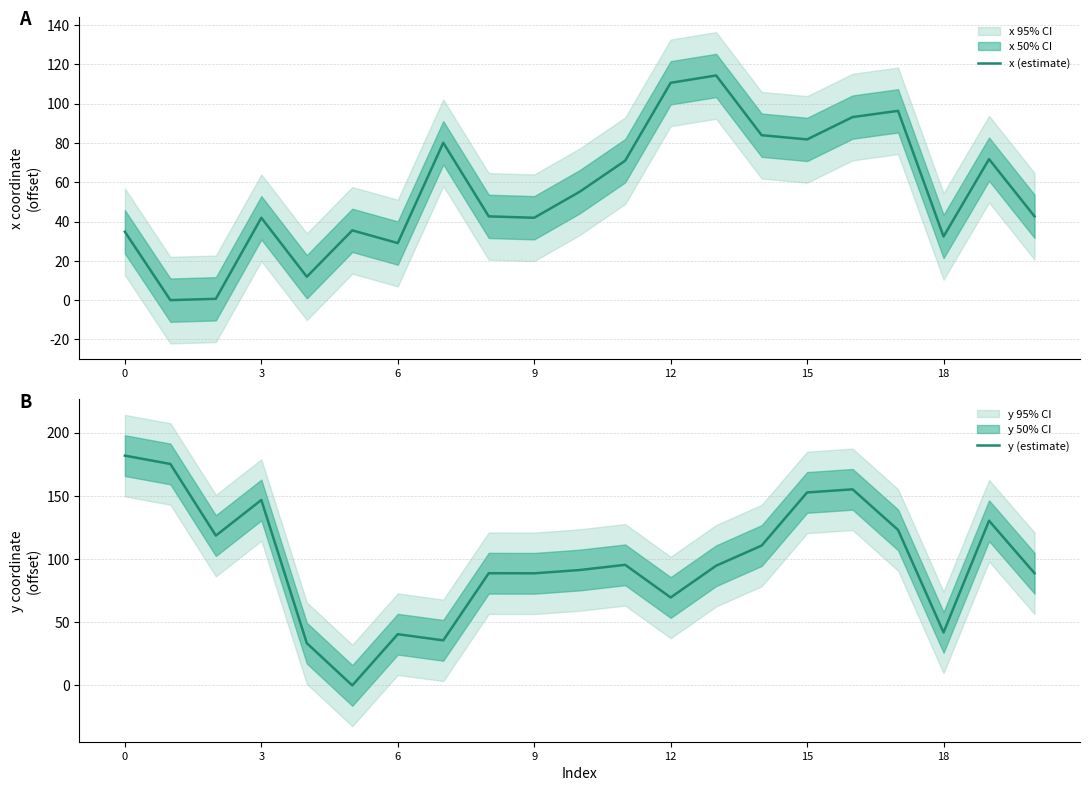

What is the sum of the y (estimate) values at 12 and 18?

111.5